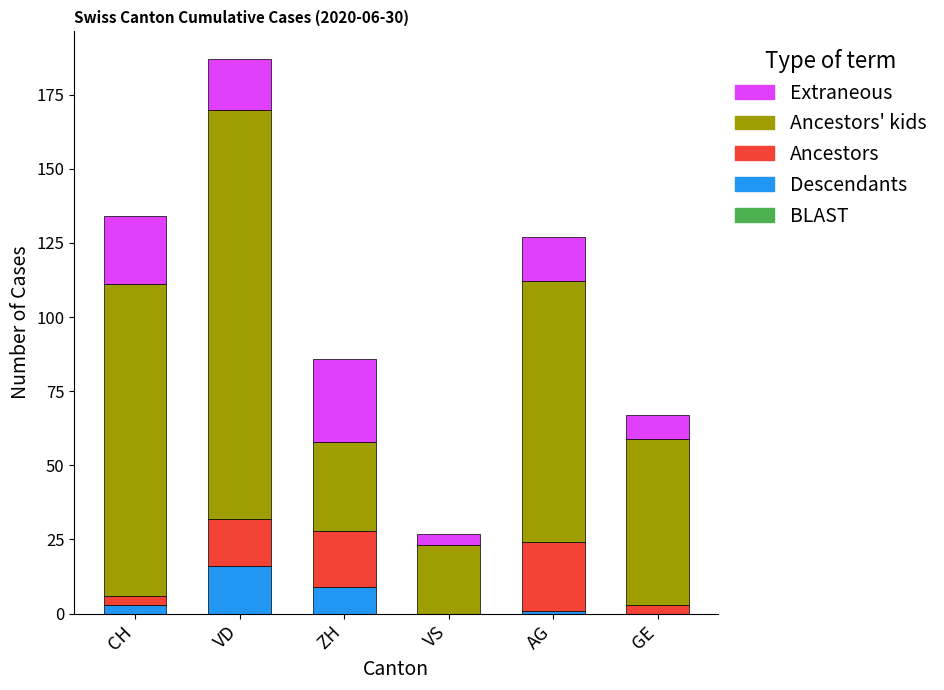

At which category is the sum across all series the highest?

VD